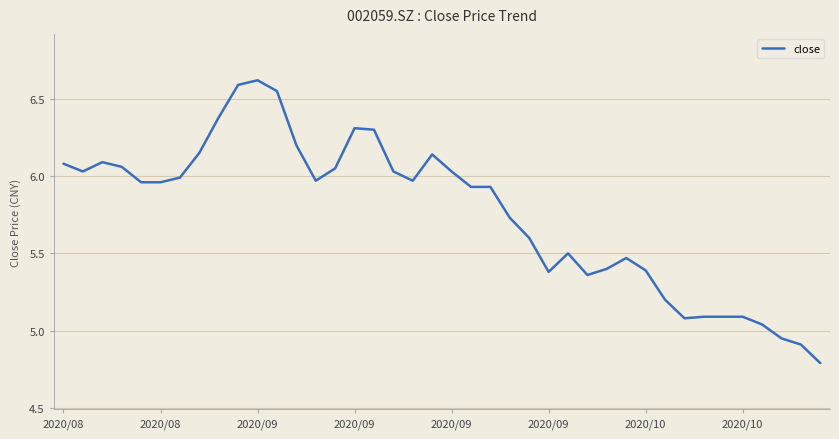

What is the maximum value shown in the chart?

6.6